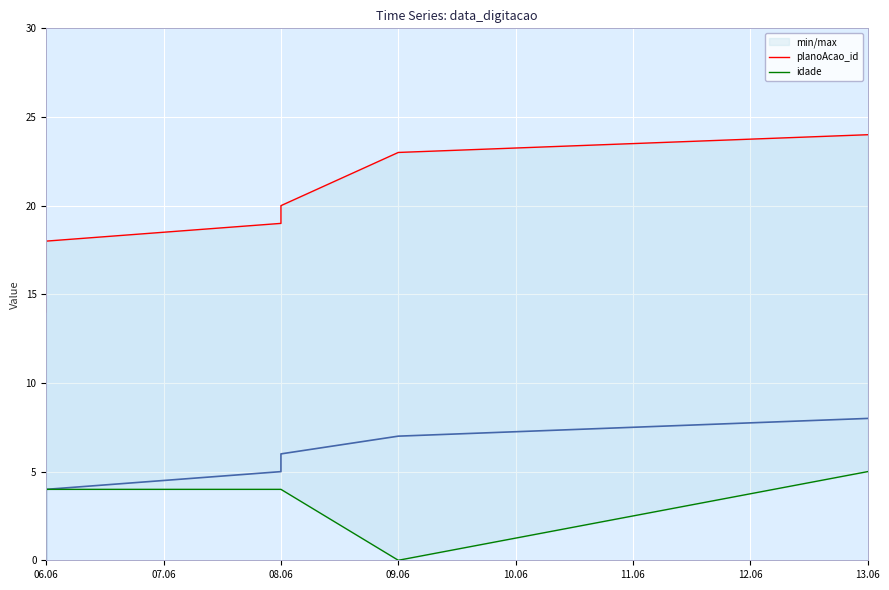

At which label does planoAcao_id reach its minimum?

06.06